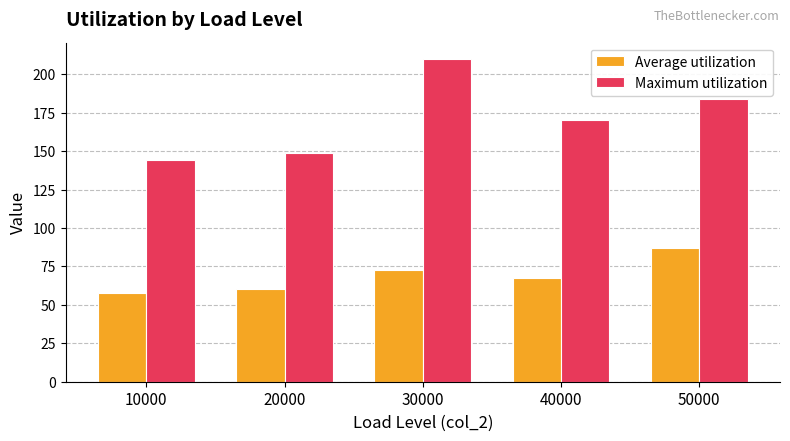

Is it true that Average utilization equals 72.7 at 30000?

True